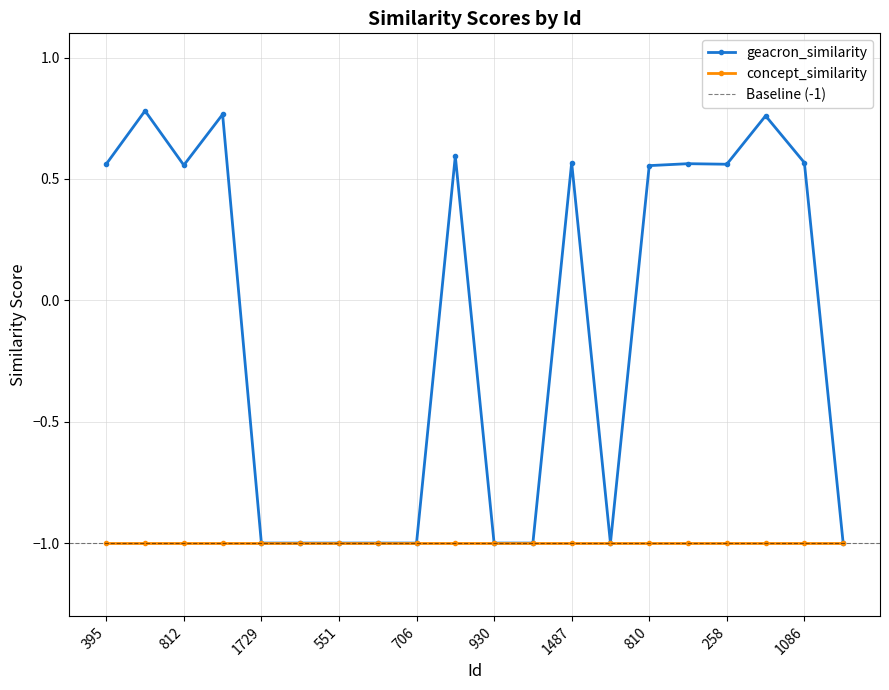

How many values are between -1 and 0?

9